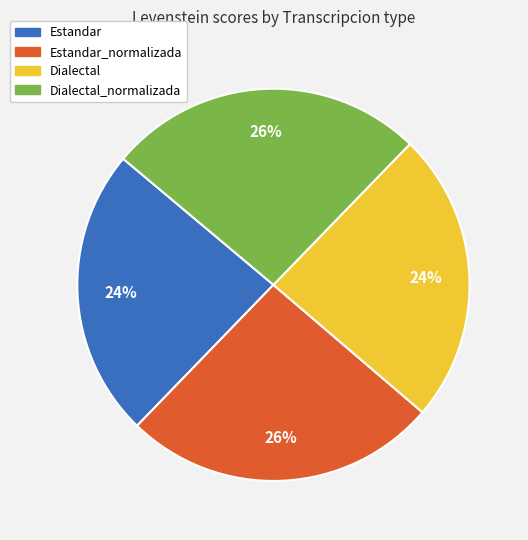

To the nearest percent, what is the average slice percentage?

25%